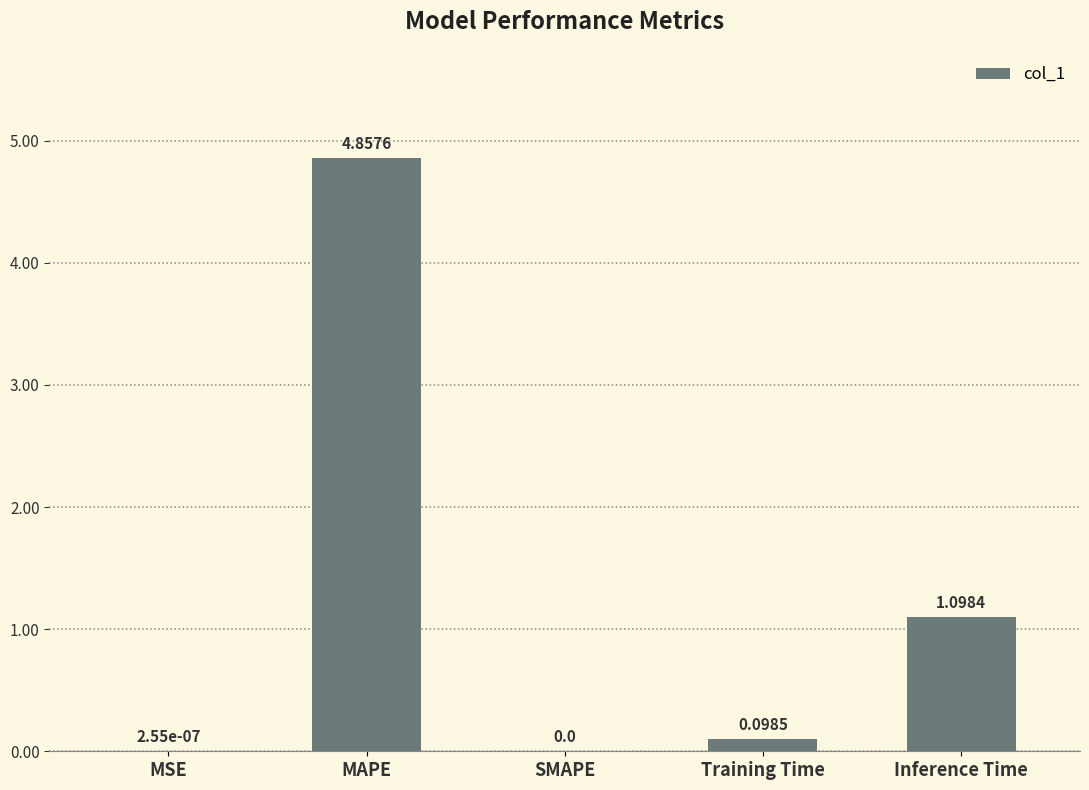

Count the number of data series in this chart.

1